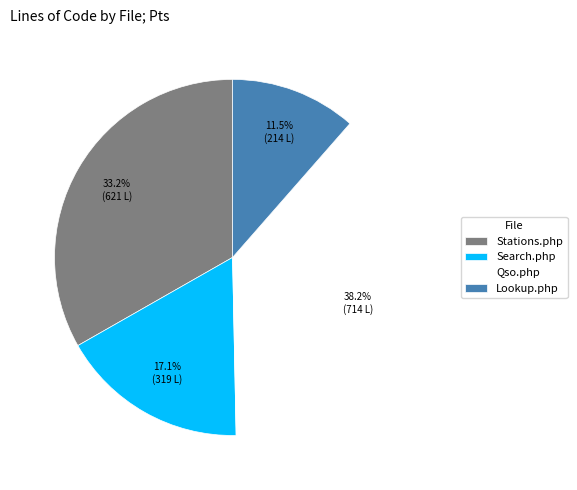

Which category has the smallest portion of the pie?

Lookup.php